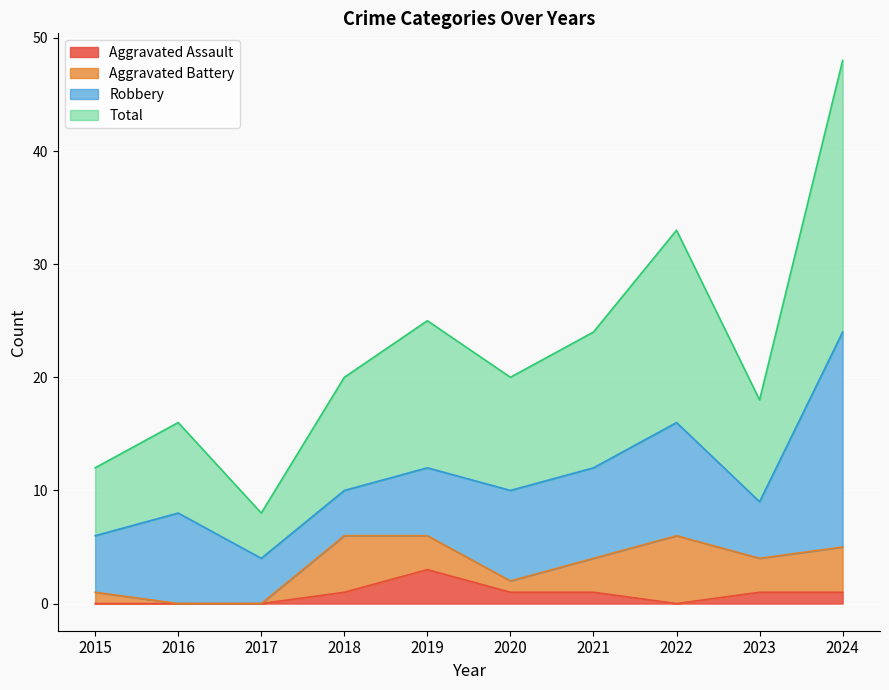

What is the difference between the highest and lowest values at 2016?

16